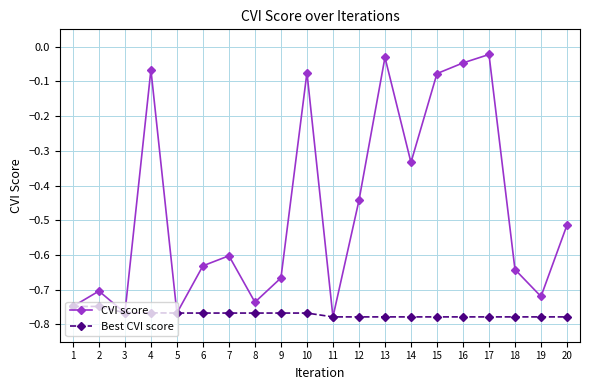

Rank the series by their average value, from highest to lowest.

CVI score, Best CVI score